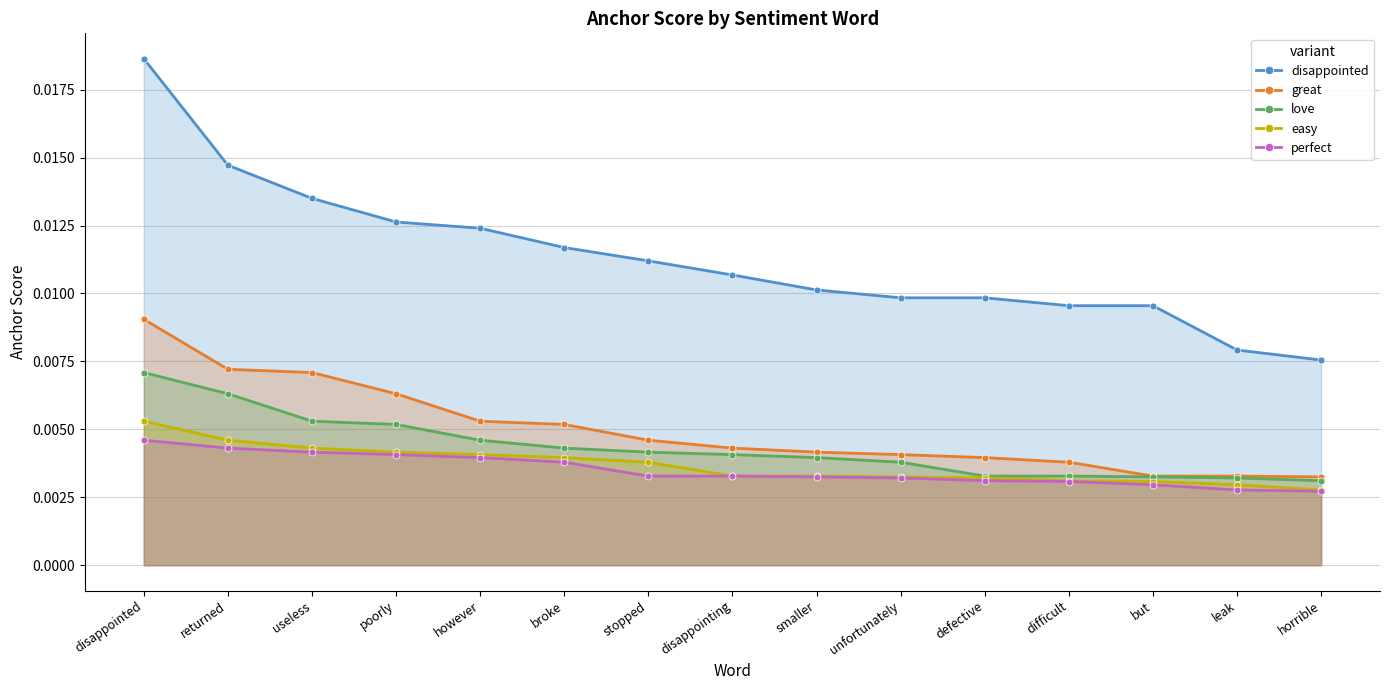

Which category has the highest value across all series?

disappointed